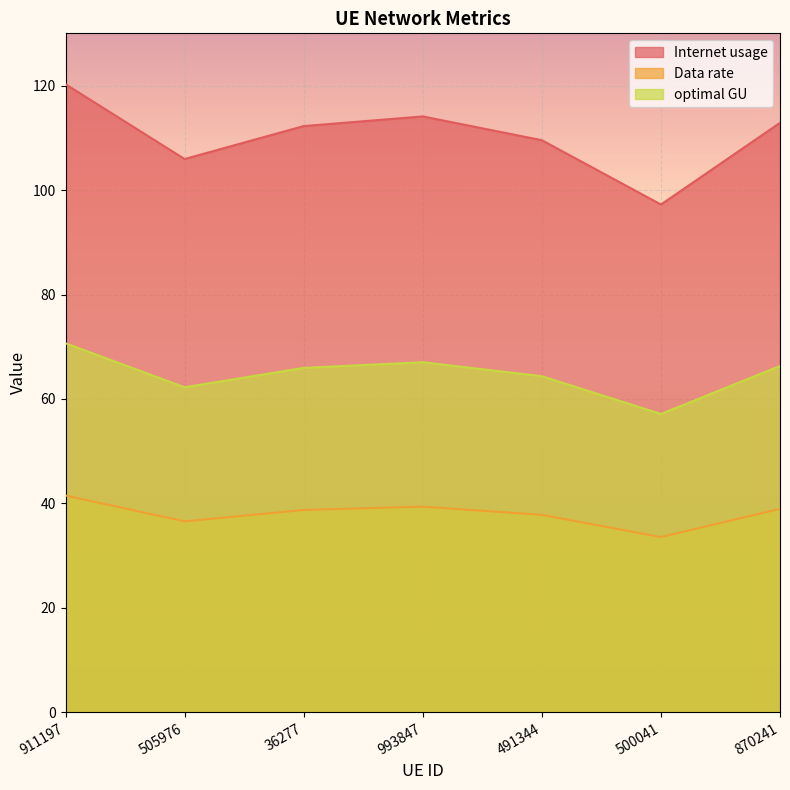

True or false: optimal GU and Data rate intersect in this chart.

False